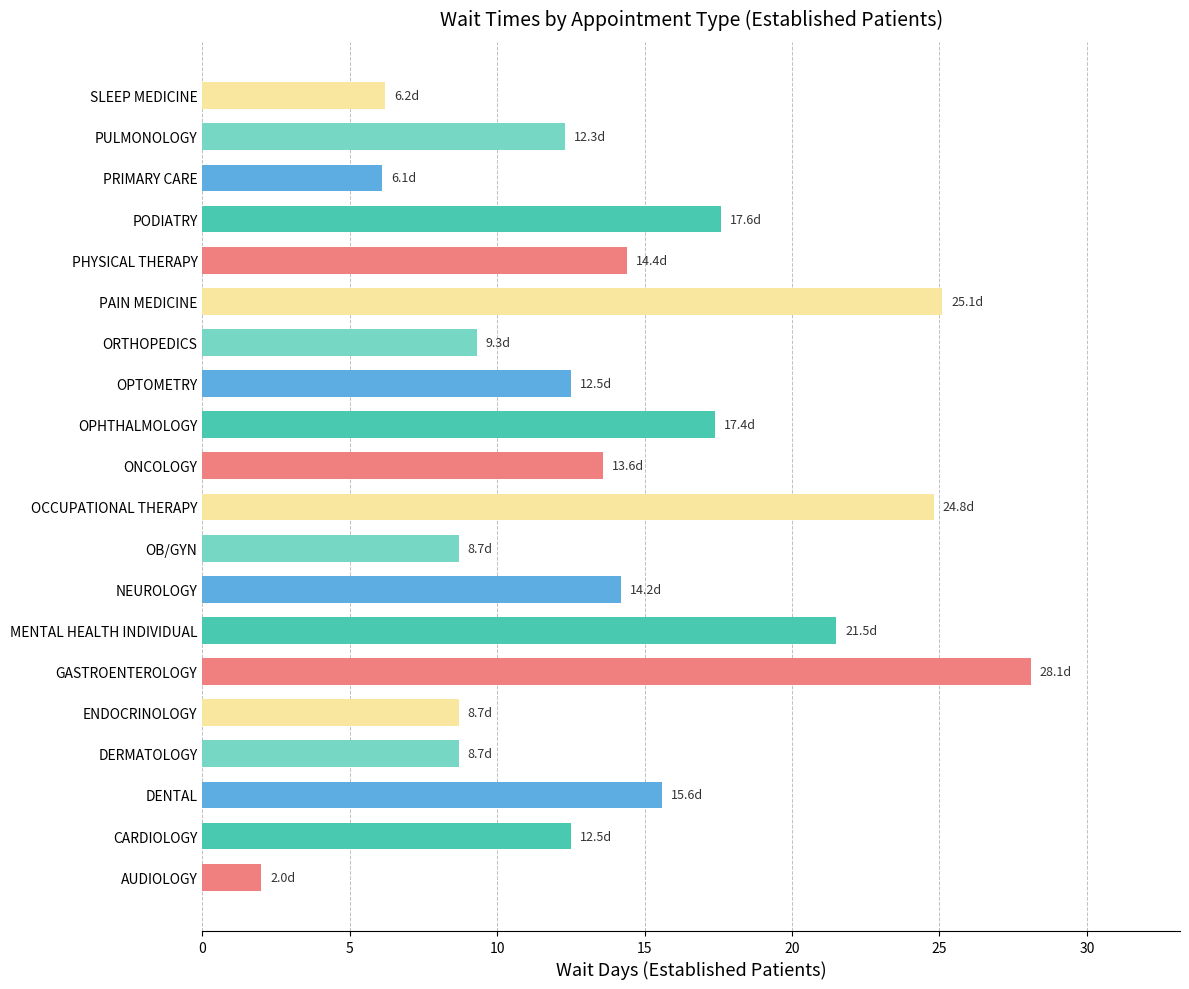

The value at OPHTHALMOLOGY is 17.4. True or false?

True